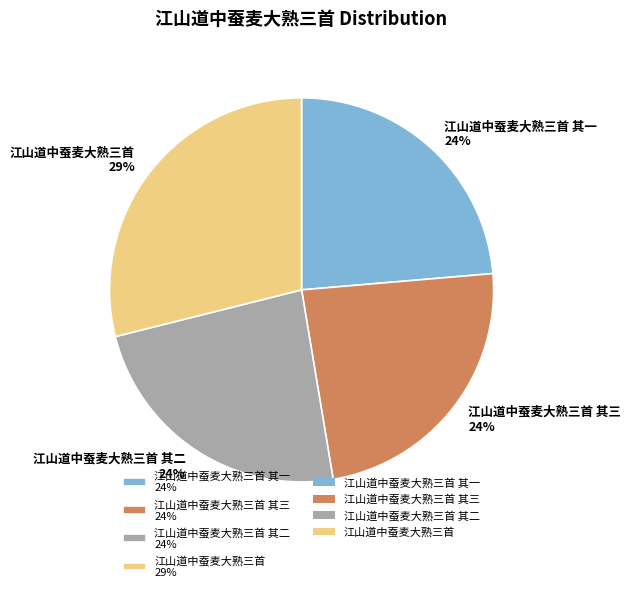

How many slices are in this pie chart?

4